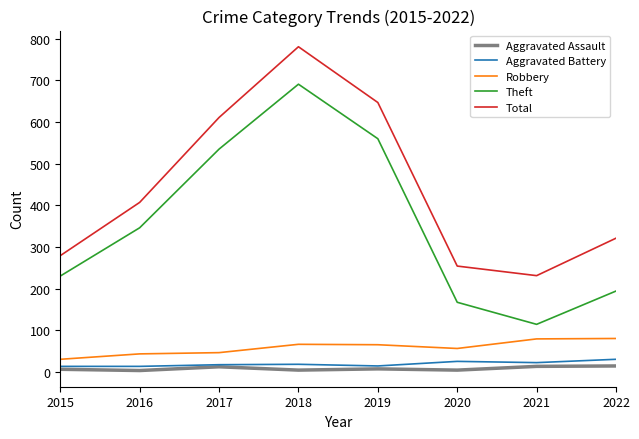

Which series has the largest range (max minus min)?

Theft